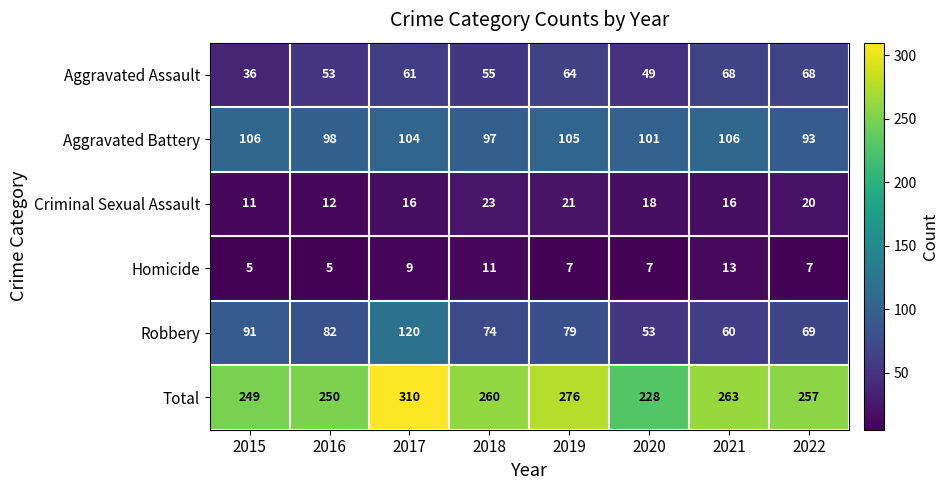

How many values in the Aggravated Battery series are below 104?

4